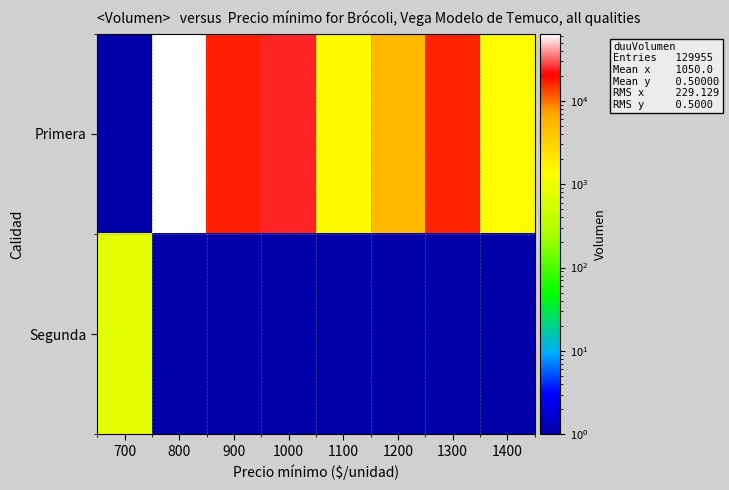

Which has a higher value, 1400 or 1000?

1000